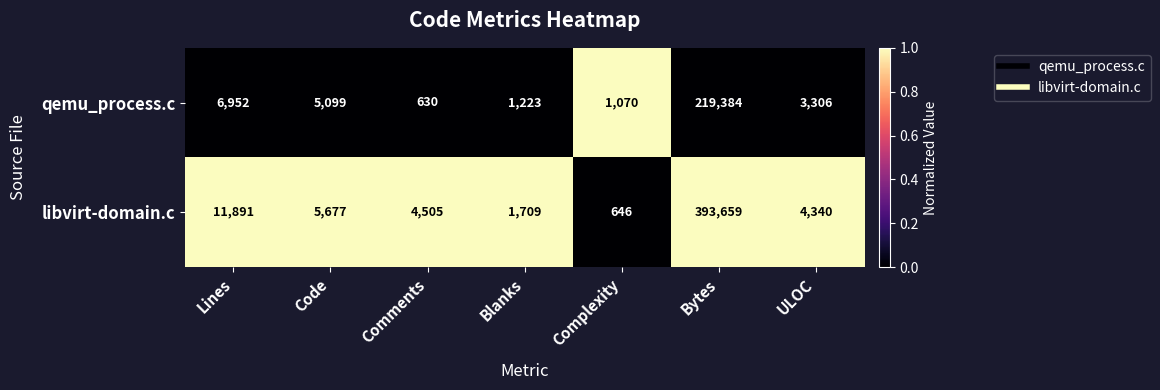

What is the difference between the highest and lowest values at Comments?

3875